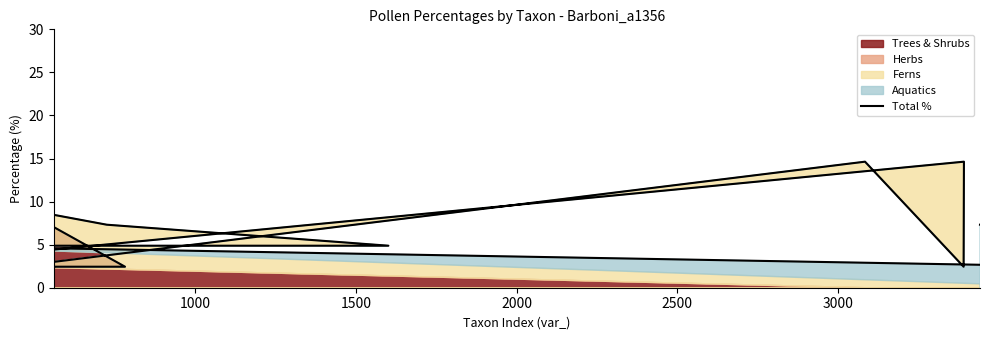

What is the smallest value displayed?

2.4